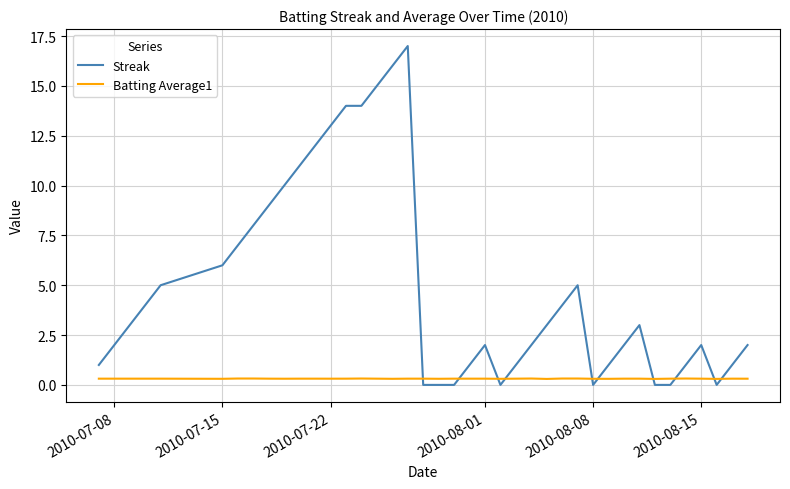

True or false: Batting Average1 and Streak intersect in this chart.

True